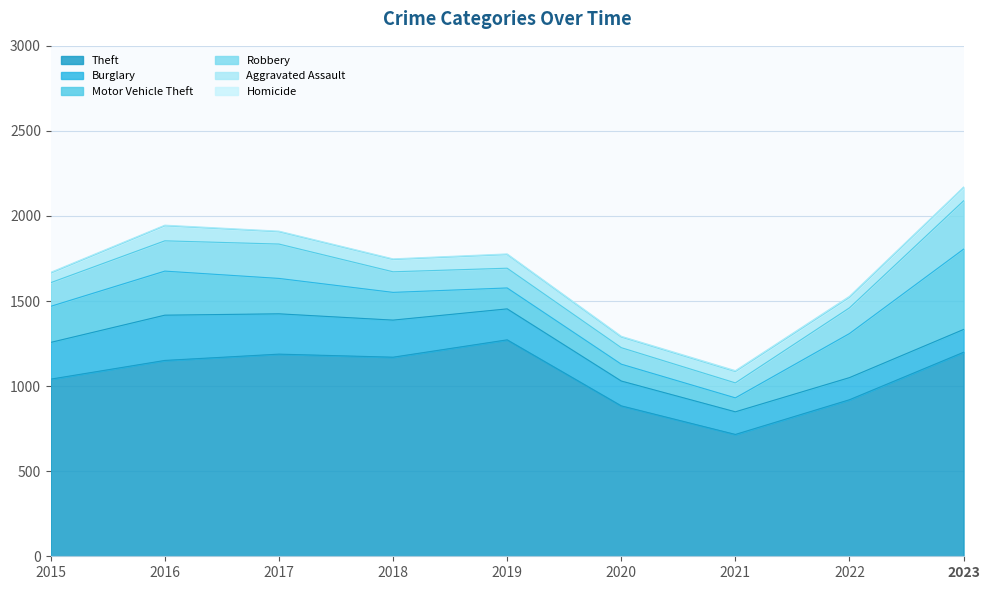

Where is Burglary nearest to the value 198?

2019